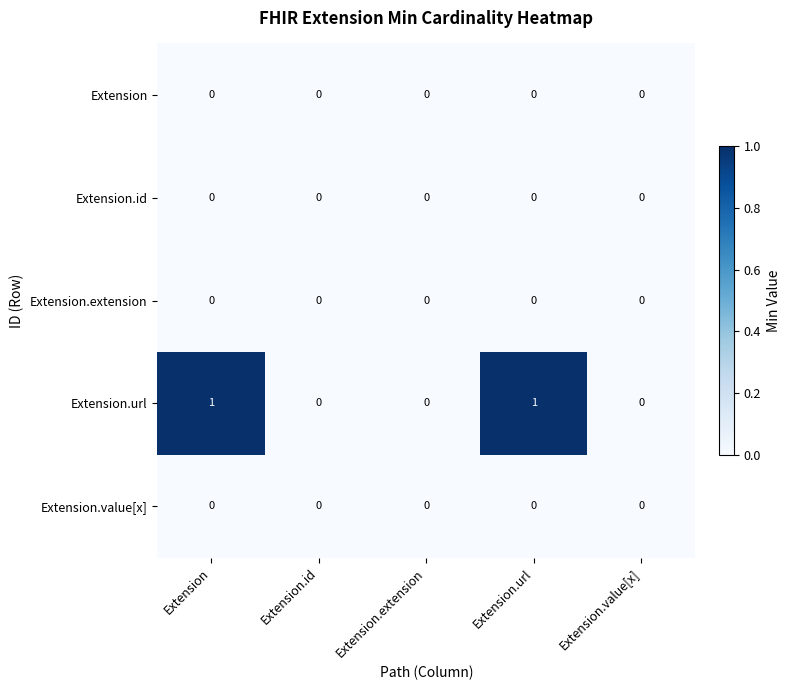

The Extension series shows 0 at Extension.value[x]. True or false?

True